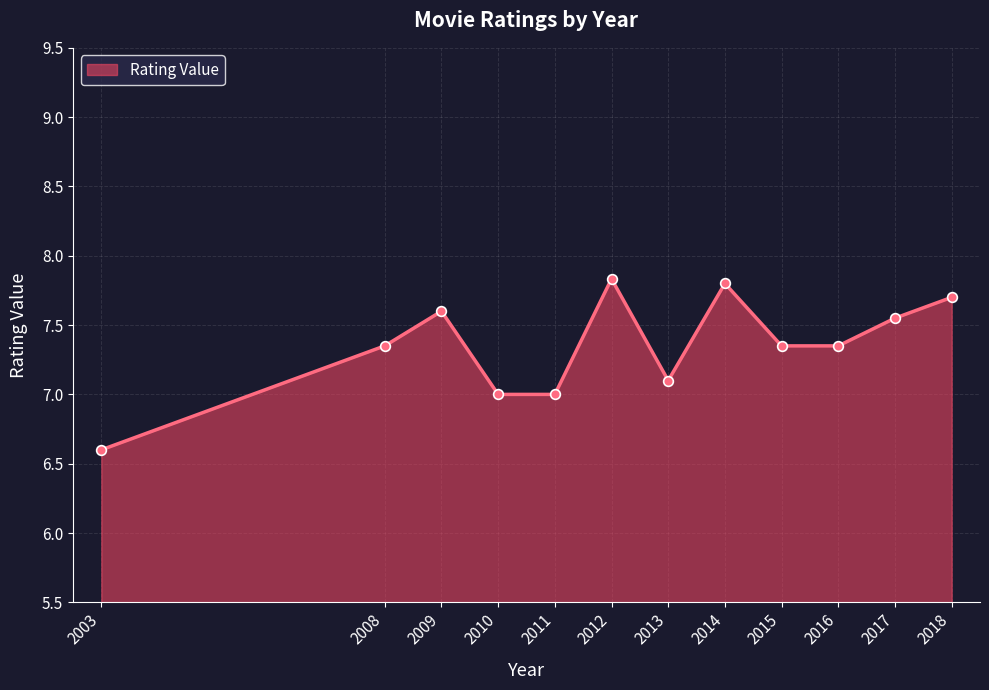

Count the number of categories in the chart.

12